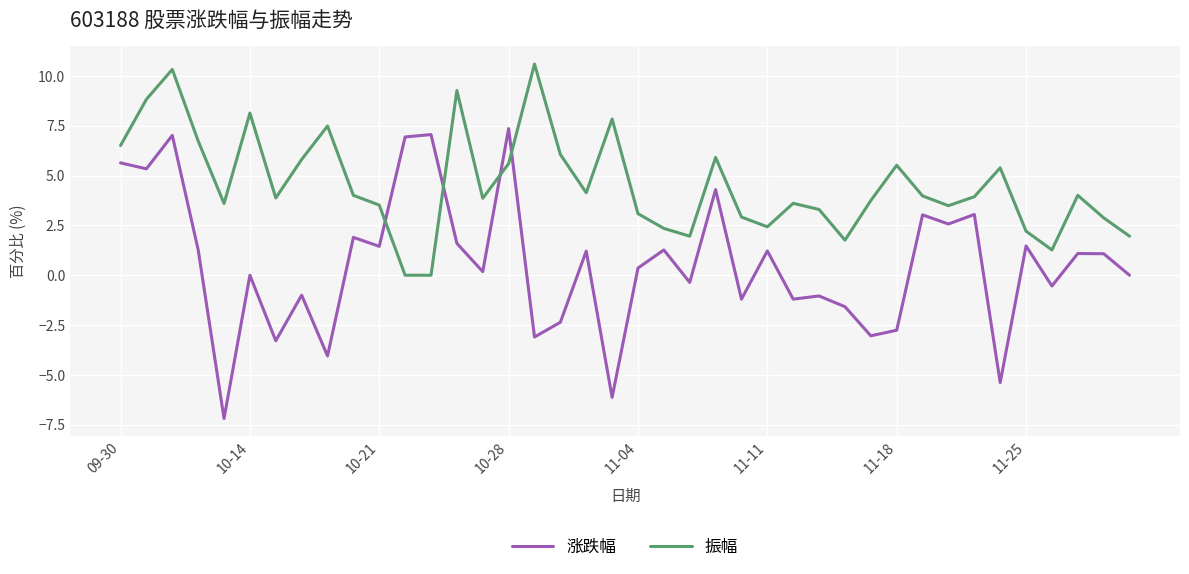

What are all the series names shown in the legend?

涨跌幅, 振幅